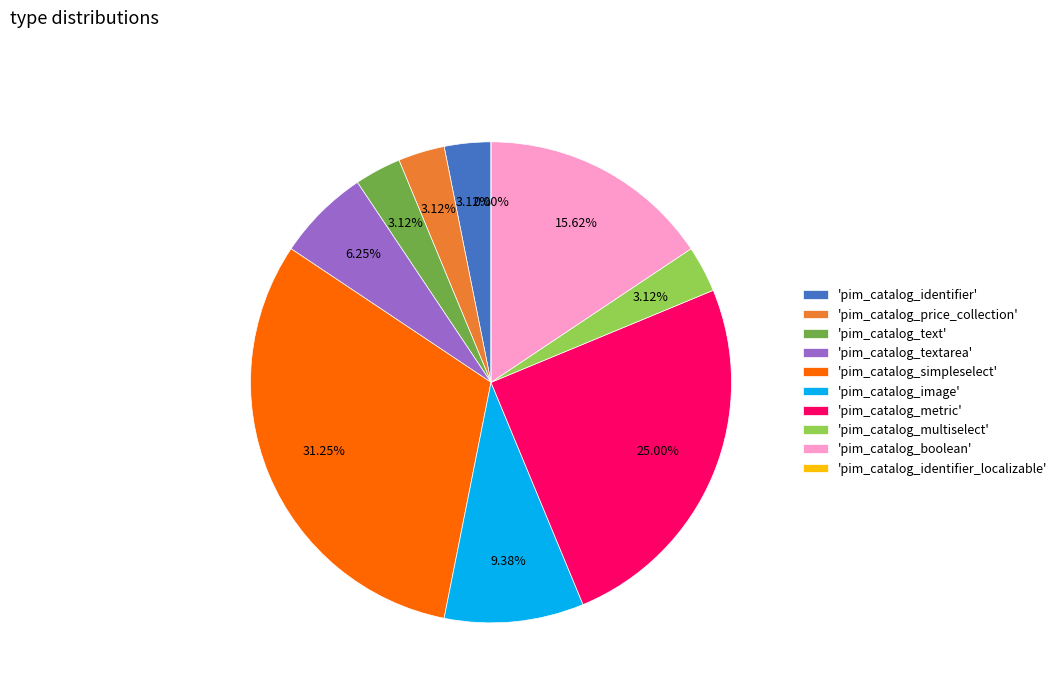

How many segments does this pie chart have?

10